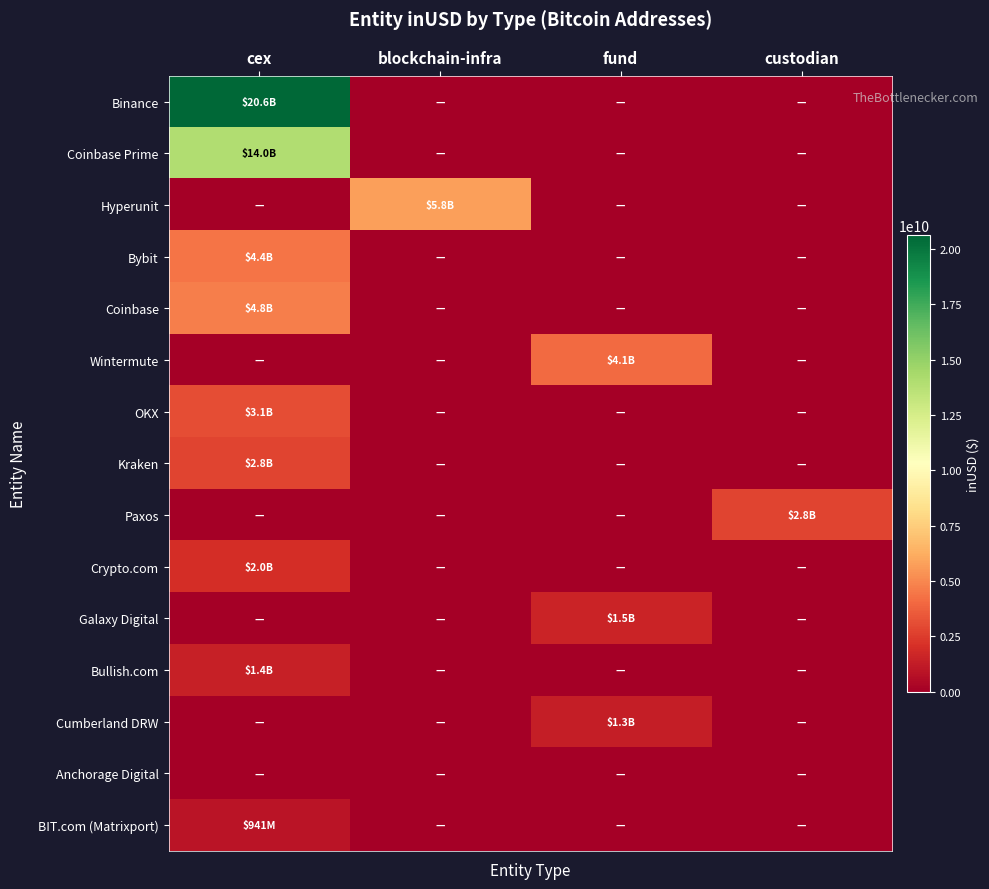

What is the spread (max minus min) of values at blockchain-infra?

5781537739.9